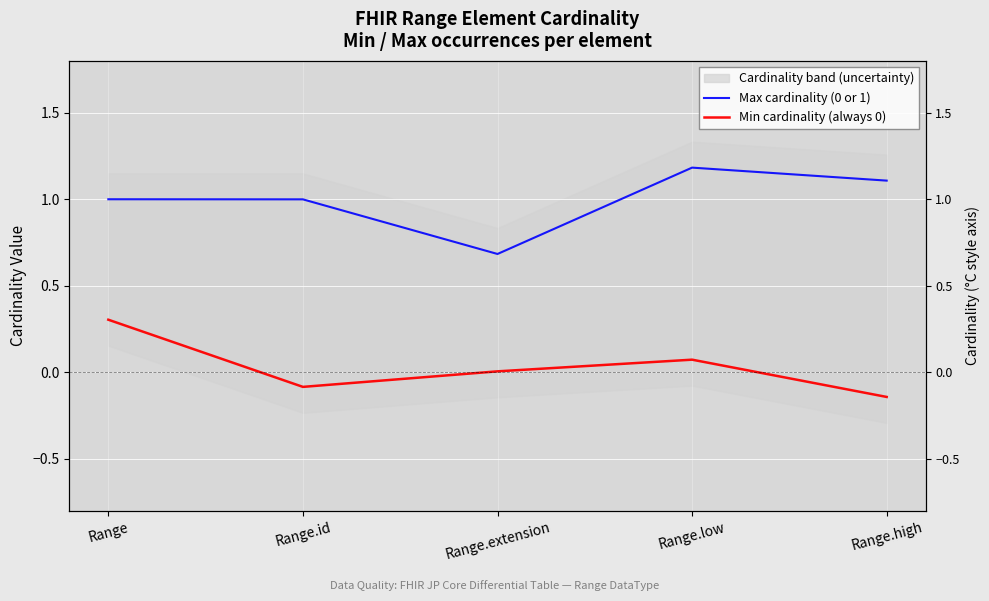

Between Range and Range.id, which series saw the biggest shift?

Min cardinality (always 0)